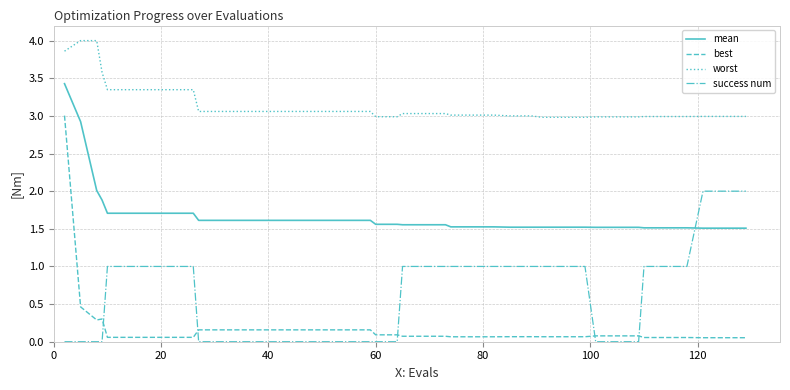

Which series has the largest range (max minus min)?

best